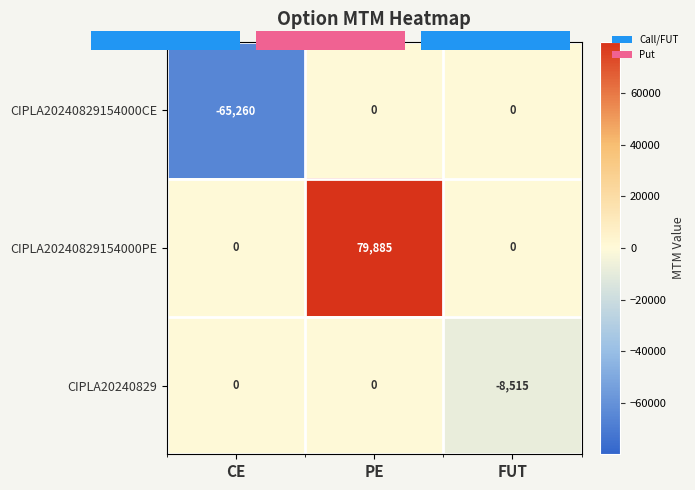

Which series changed the most between PE and FUT?

CIPLA20240829154000PE